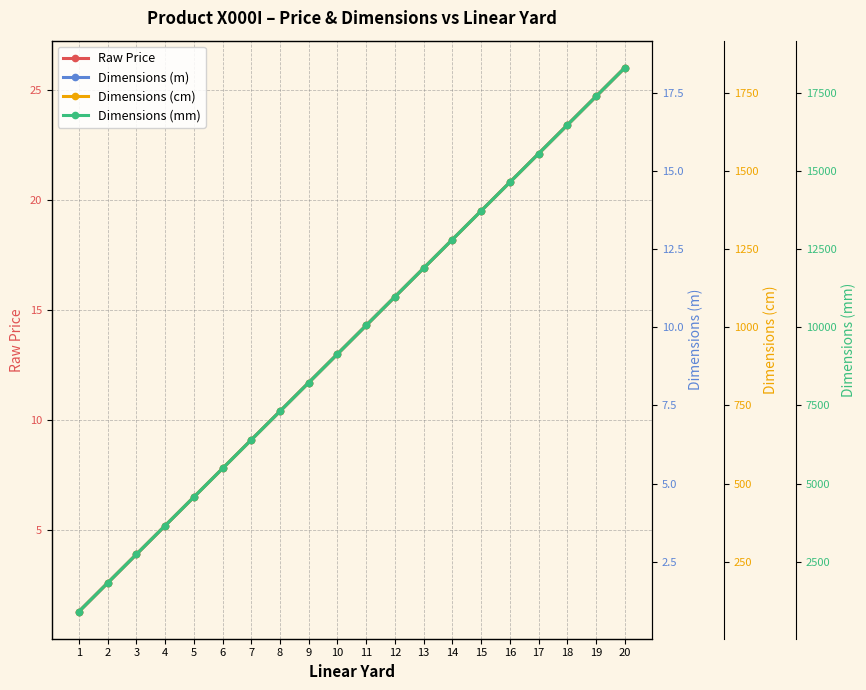

Reading left to right, extract all data points from this chart.

Raw Price: 1.3	2.6	3.9	5.2	6.5	7.8	9.1	10.4	11.7	13.0	14.3	15.6	16.9	18.2	19.5	20.8	22.1	23.4	24.7	26.0
Dimensions (m): 0.9	1.8	2.7	3.7	4.6	5.5	6.4	7.3	8.2	9.1	10.1	11.0	11.9	12.8	13.7	14.6	15.5	16.5	17.4	18.3
Dimensions (cm): 91.4	182.9	274.3	365.8	457.2	548.6	640.1	731.5	823.0	914.4	1005.8	1097.3	1188.7	1280.2	1371.6	1463.0	1554.5	1645.9	1737.4	1828.8
Dimensions (mm): 914.4	1828.8	2743.2	3657.6	4572.0	5486.4	6400.8	7315.2	8229.6	9144.0	10058.4	10972.8	11887.2	12801.6	13716.0	14630.4	15544.8	16459.2	17373.6	18288.0